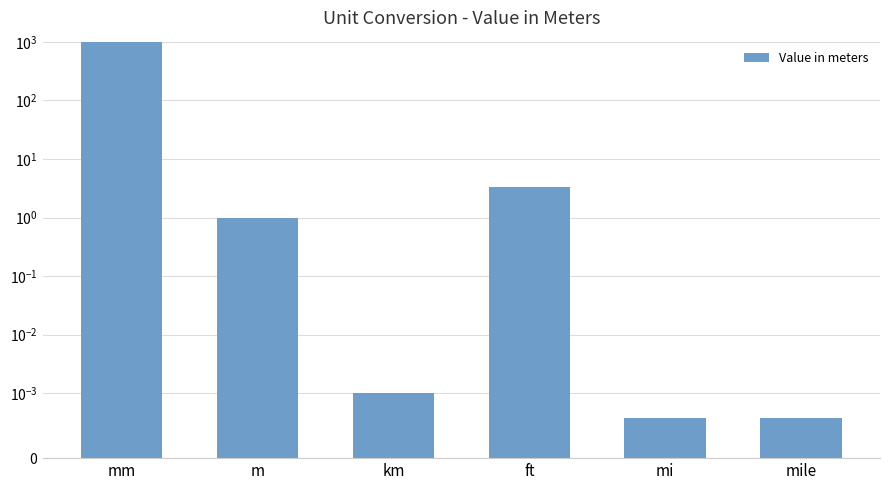

What is the maximum value shown in the chart?

1000.0